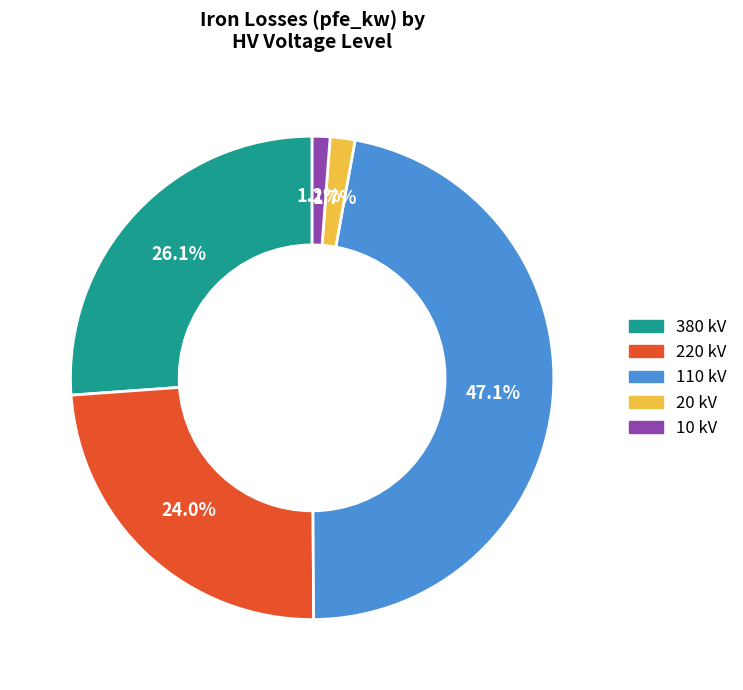

What portion of the pie excludes 110 kV?

52.9%